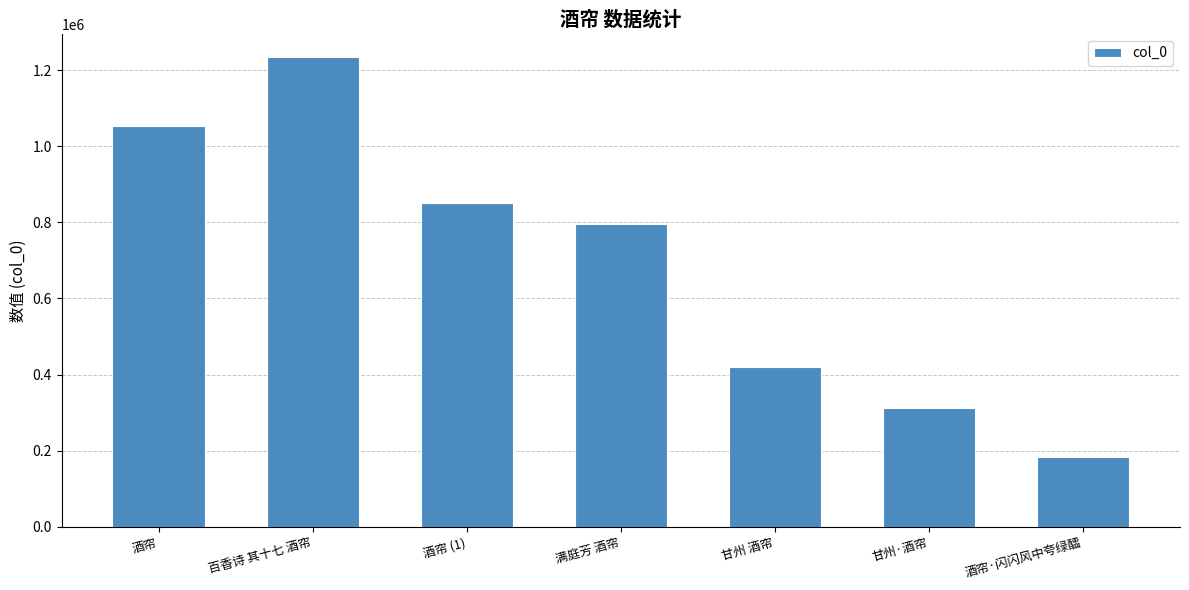

The chart shows a value of 850160 at 酒帘 (1). True or false?

True